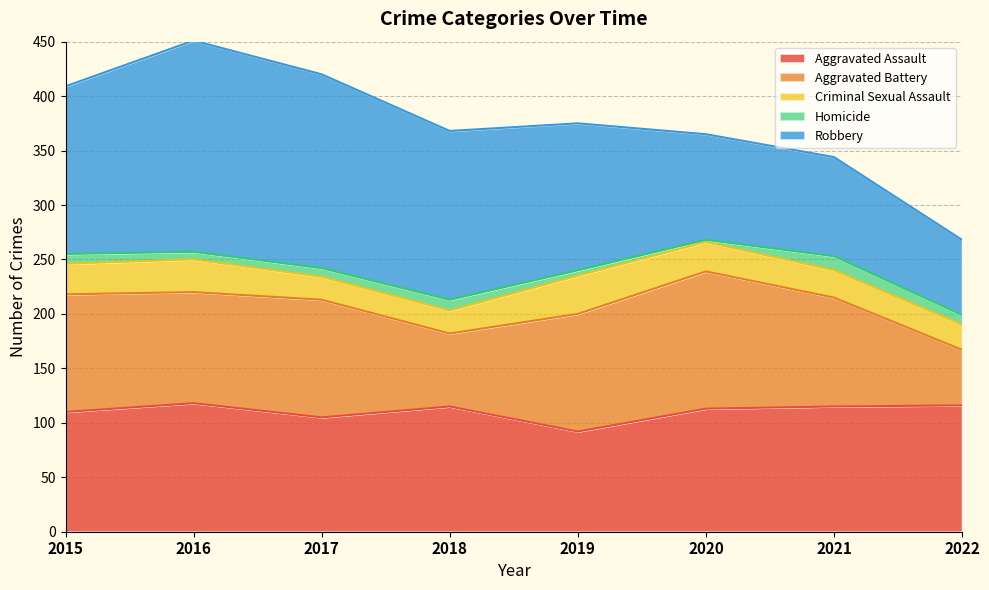

At how many categories does at least one series exceed 77?

8